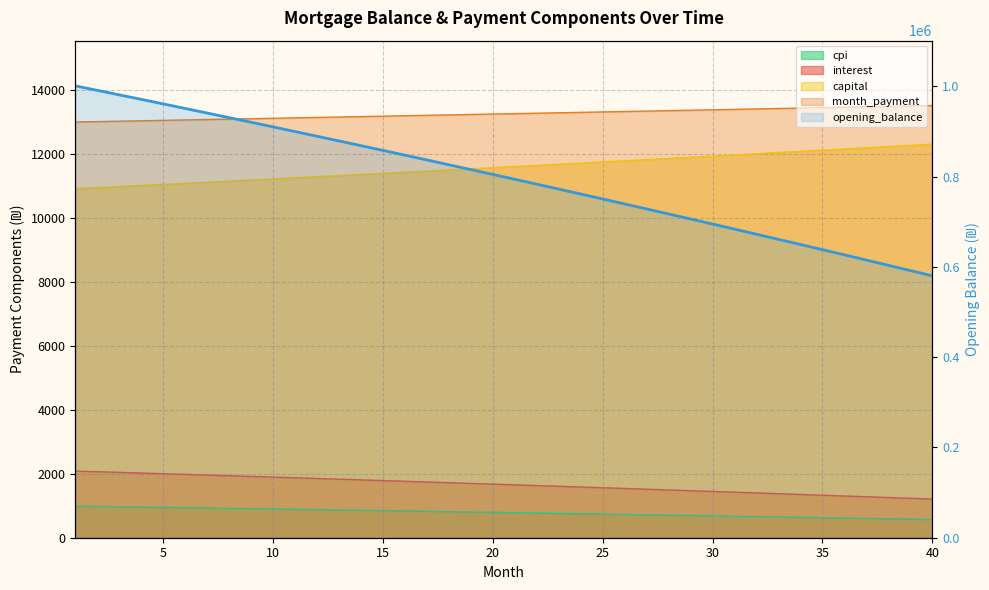

Does the chart have visible grid lines?

Yes